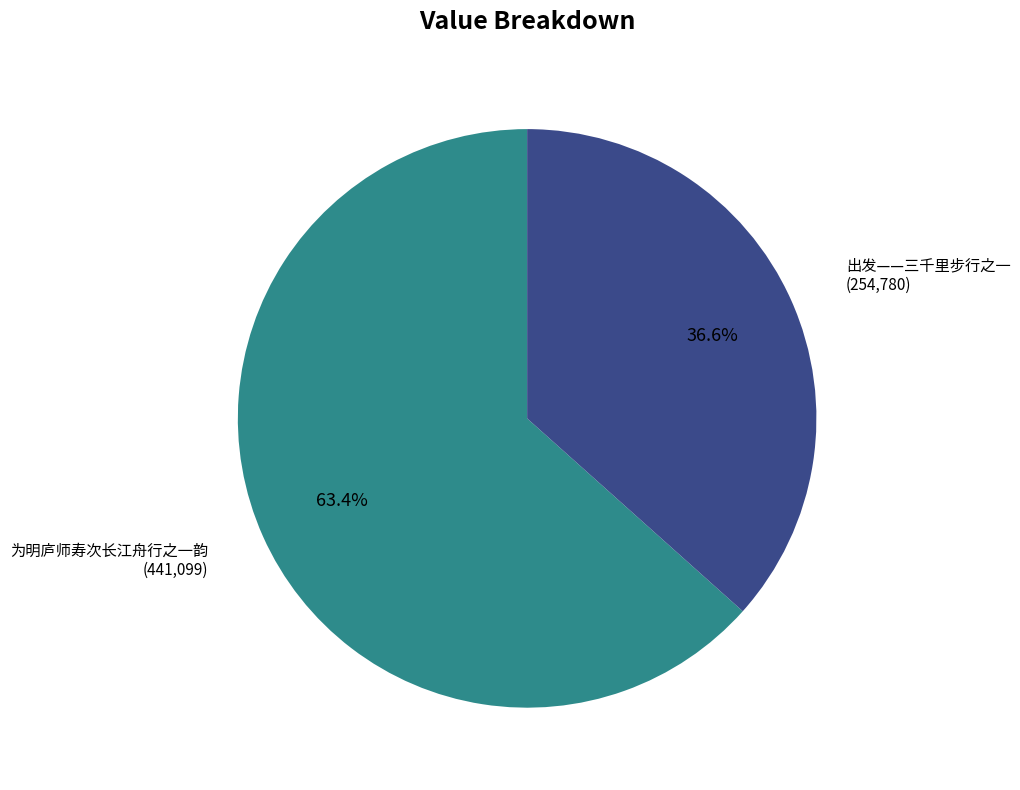

Is there a majority slice in this chart?

Yes